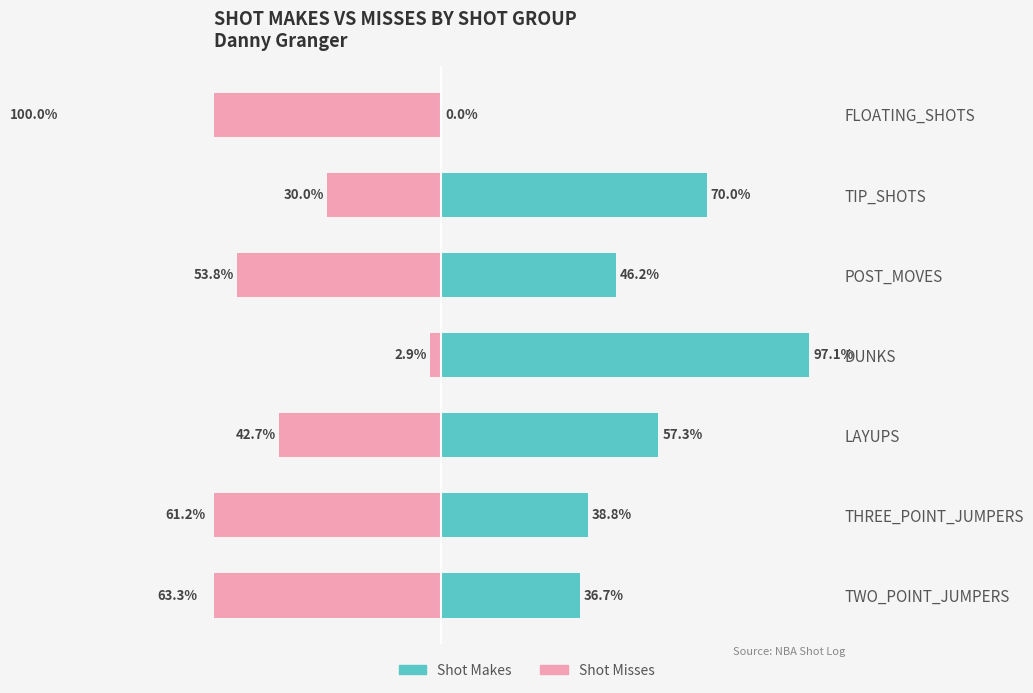

What is the highest value of the Shot Makes series?

97.1